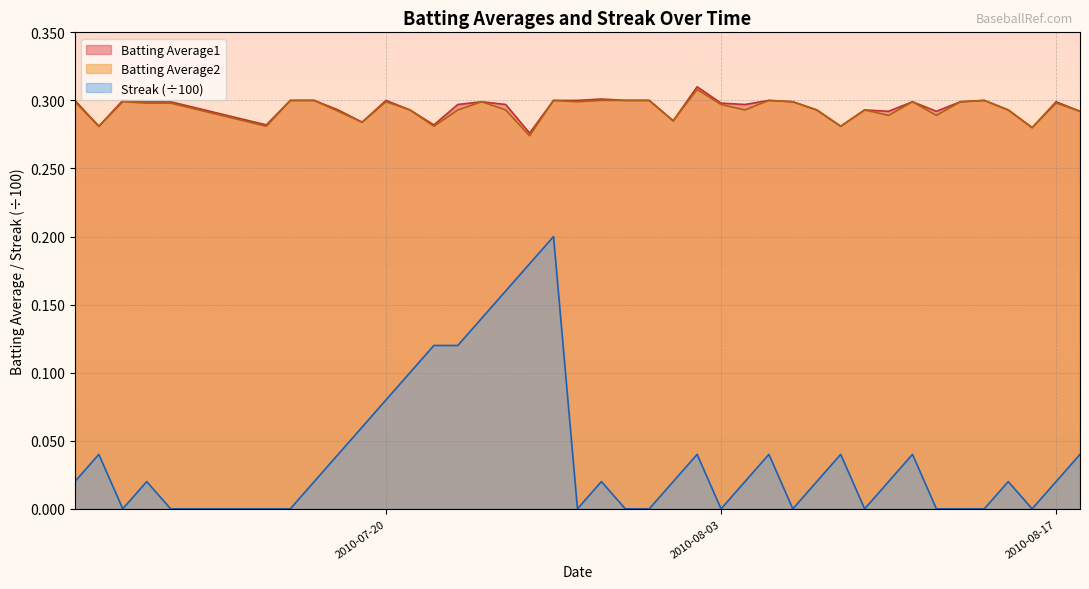

Reading left to right, transcribe all the data shown in this chart.

Batting Average1: 0.3	0.3	0.3	0.3	0.3	0.3	0.3	0.3	0.3	0.3	0.3	0.3	0.3	0.3	0.3	0.3	0.3	0.3	0.3	0.3	0.3	0.3	0.3	0.3	0.3	0.3	0.3	0.3	0.3	0.3	0.3	0.3	0.3	0.3	0.3	0.3	0.3	0.3	0.3	0.3
Batting Average2: 0.3	0.3	0.3	0.3	0.3	0.3	0.3	0.3	0.3	0.3	0.3	0.3	0.3	0.3	0.3	0.3	0.3	0.3	0.3	0.3	0.3	0.3	0.3	0.3	0.3	0.3	0.3	0.3	0.3	0.3	0.3	0.3	0.3	0.3	0.3	0.3	0.3	0.3	0.3	0.3
Streak: 0.0	0.0	0.0	0.0	0.0	0.0	0.0	0.0	0.0	0.1	0.1	0.1	0.1	0.1	0.1	0.2	0.2	0.2	0.0	0.0	0.0	0.0	0.0	0.0	0.0	0.0	0.0	0.0	0.0	0.0	0.0	0.0	0.0	0.0	0.0	0.0	0.0	0.0	0.0	0.0